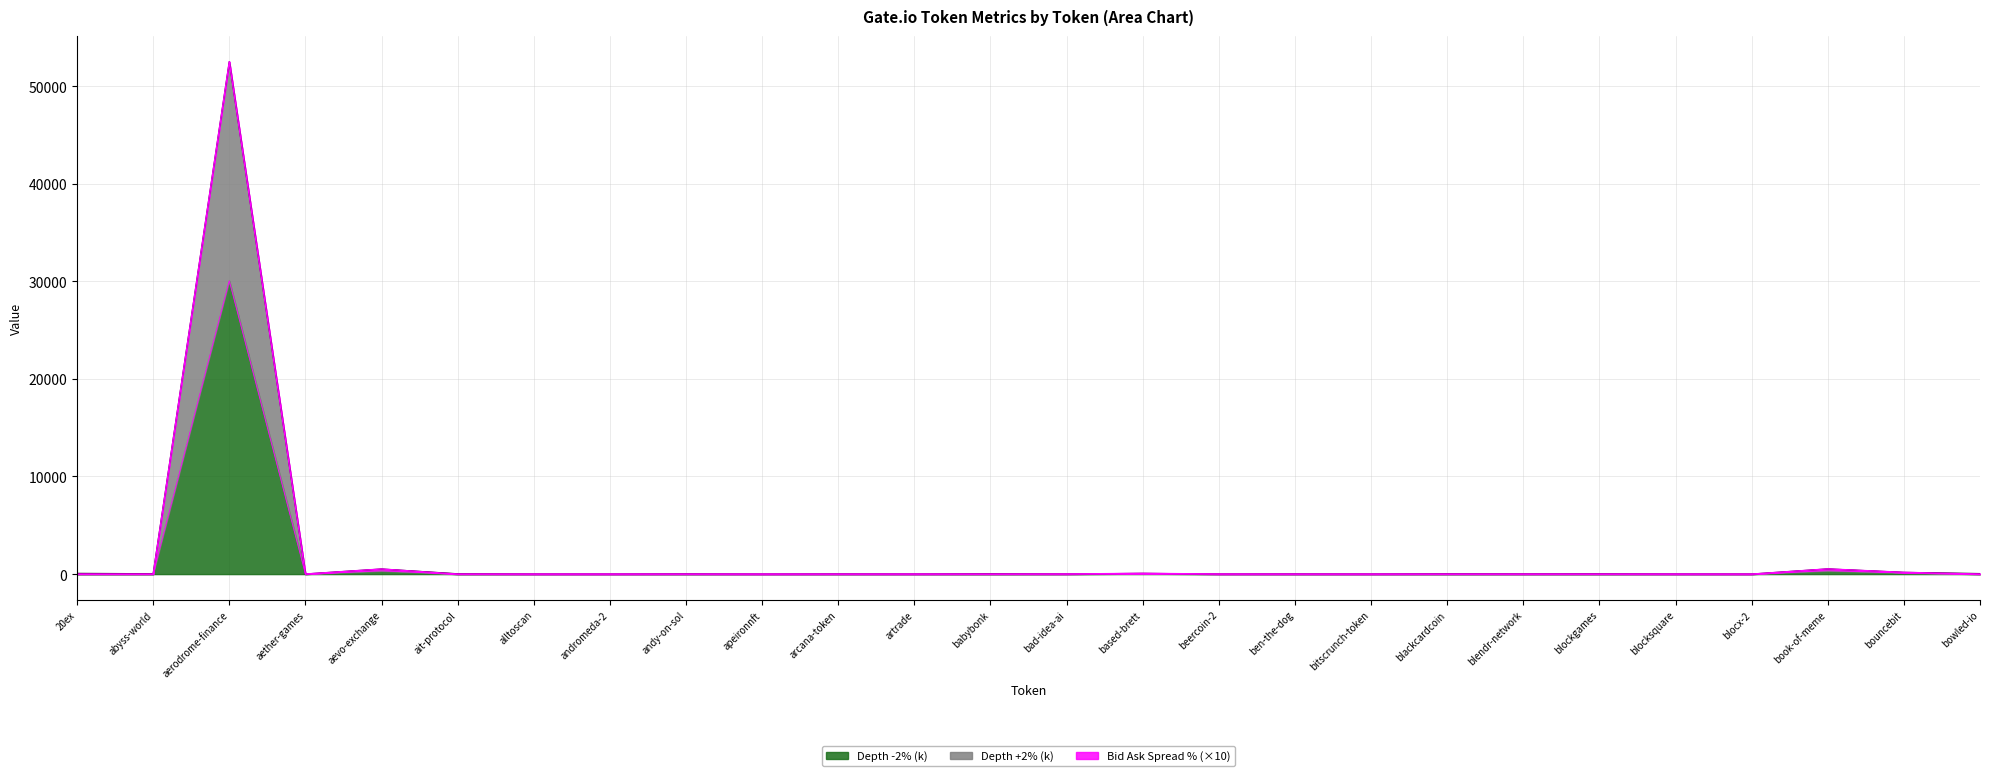

Is the value of Depth -2% (k) at andromeda-2 greater than the value of Depth +2% (k) at apeironnft?

No